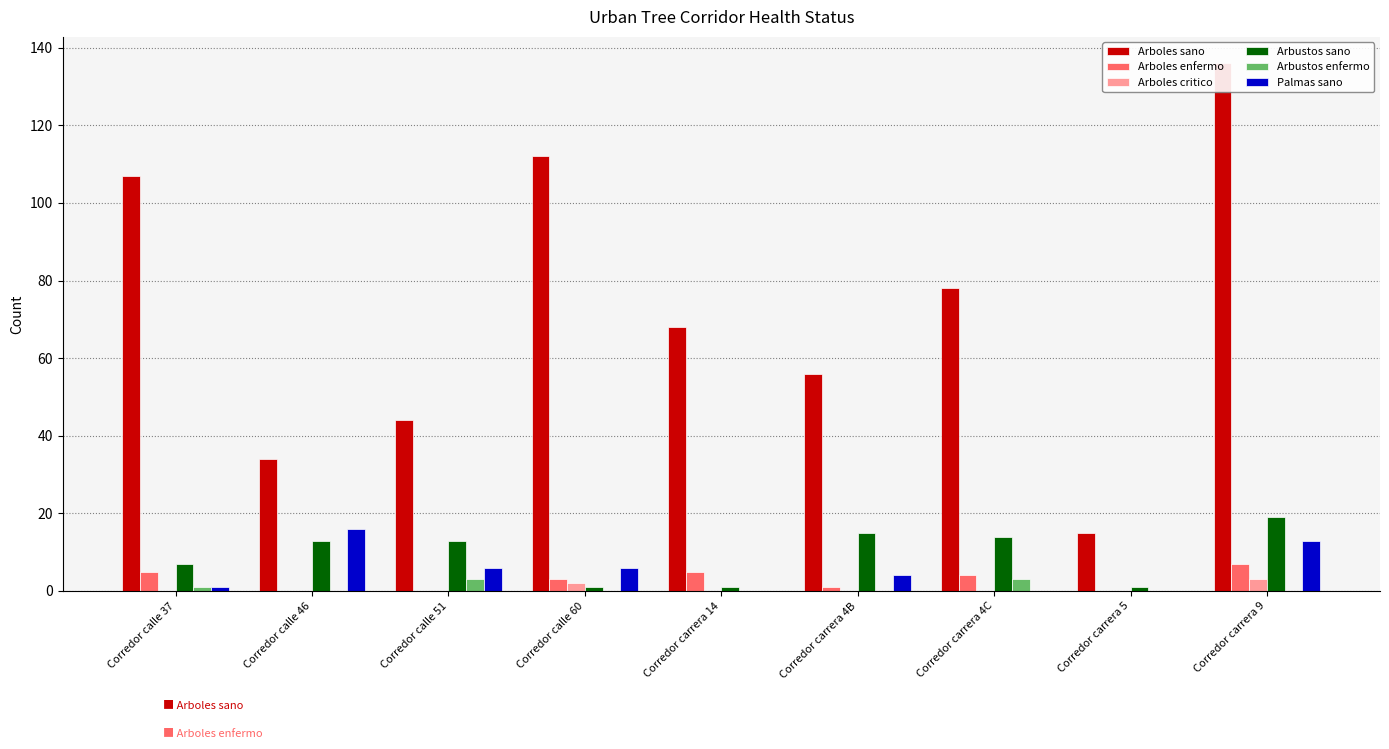

What position from the left is Corredor carrera 5?

8